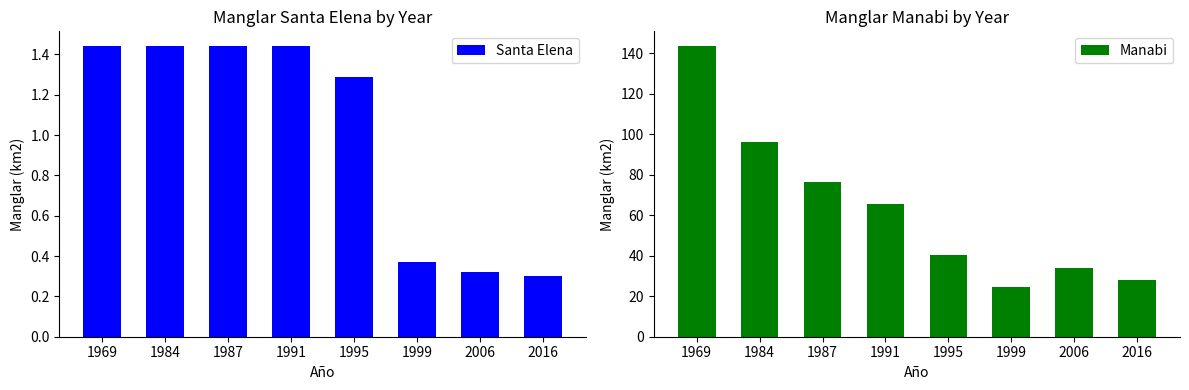

What is the sum of the Santa Elena values at 2006 and 1987?

1.8